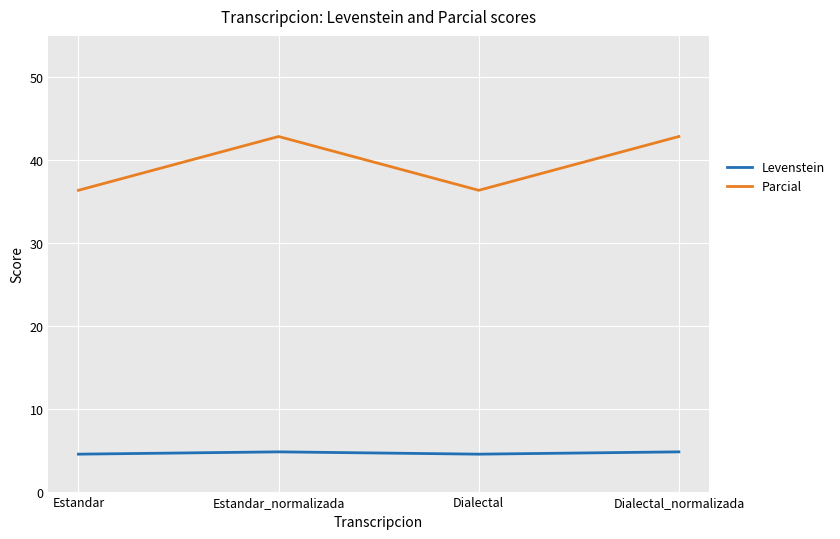

At which label does Parcial first exceed 42?

Estandar_normalizada